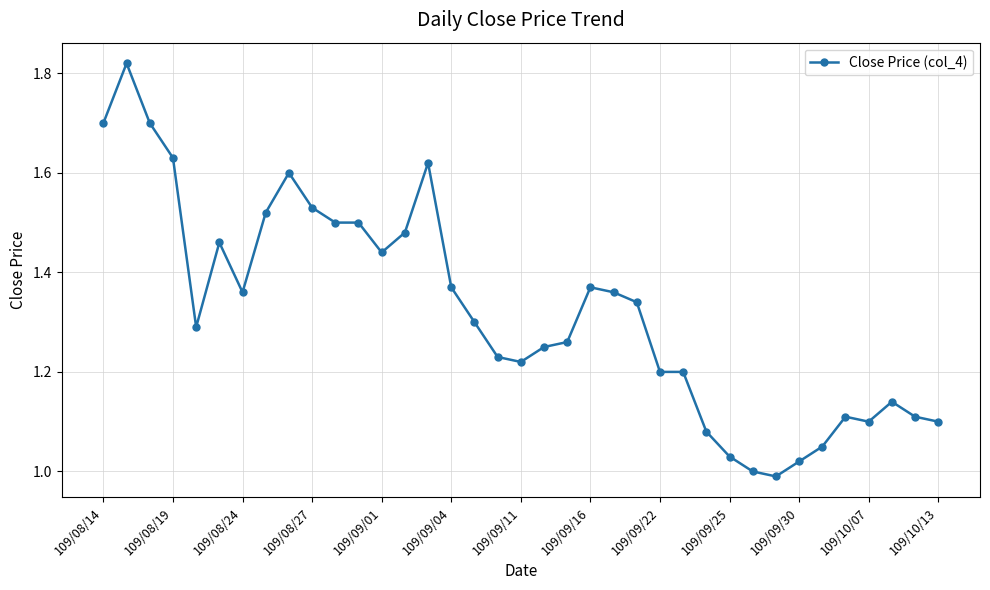

What is the difference between the maximum and minimum values?

0.8